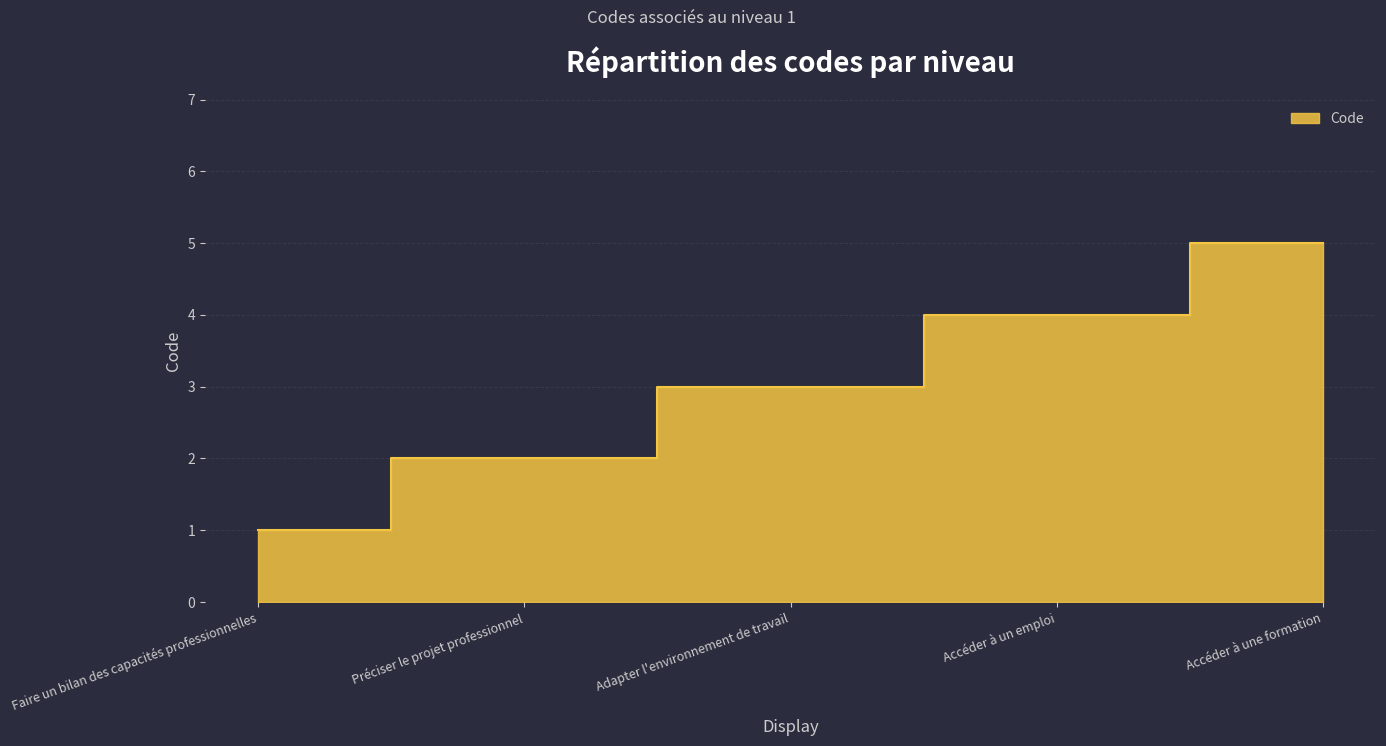

Where does the data first go above 3?

Accéder à un emploi